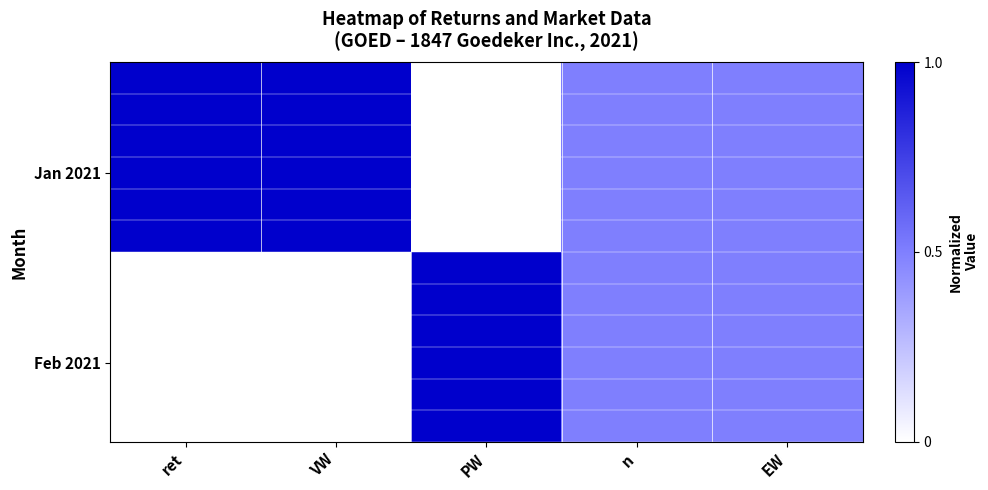

Which category has the highest value across all series?

ret